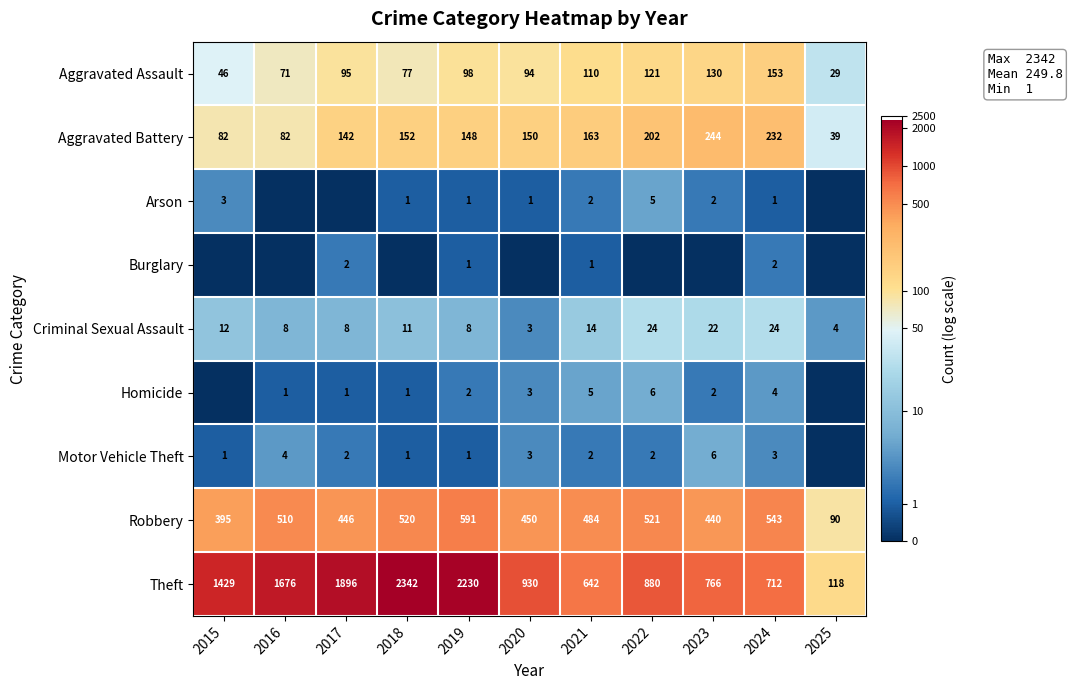

How many data points in Criminal Sexual Assault are less than 11?

5